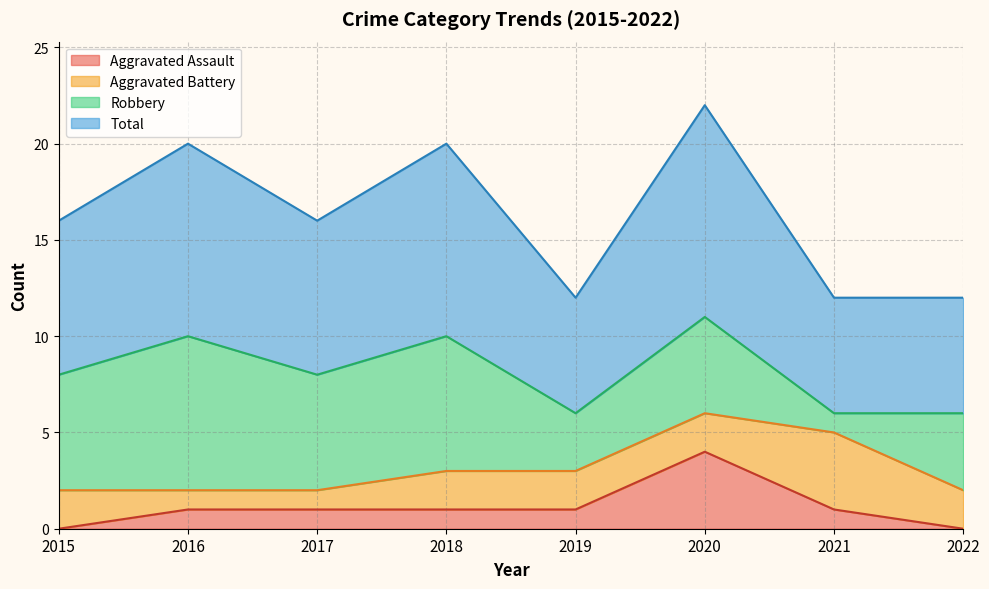

The value of Aggravated Assault at 2022 is 0. True or false?

True